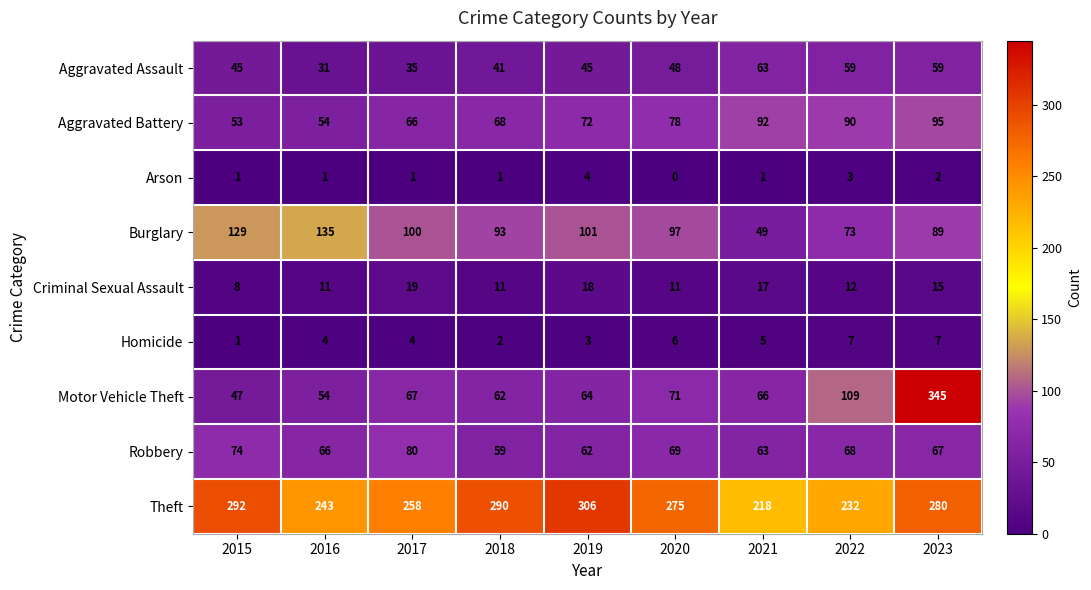

True or false: Aggravated Battery has a value of 17 at 2015.

False